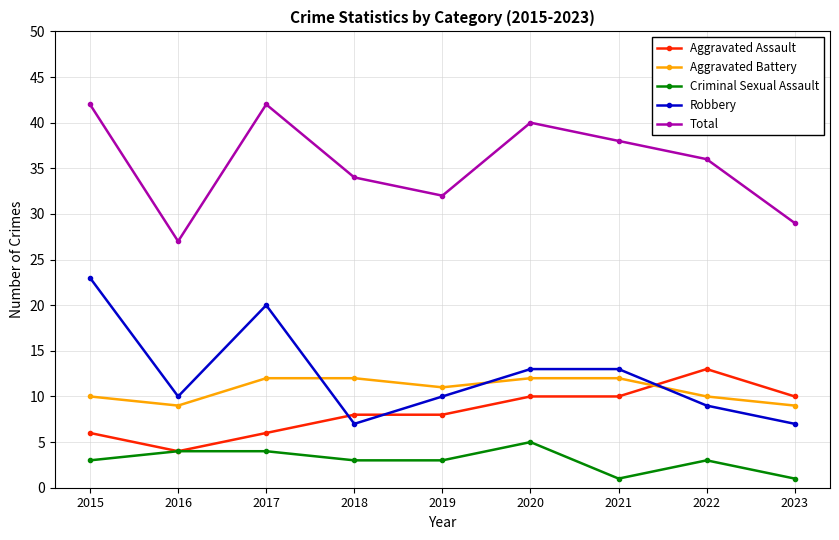

How many data points does each series have?

9